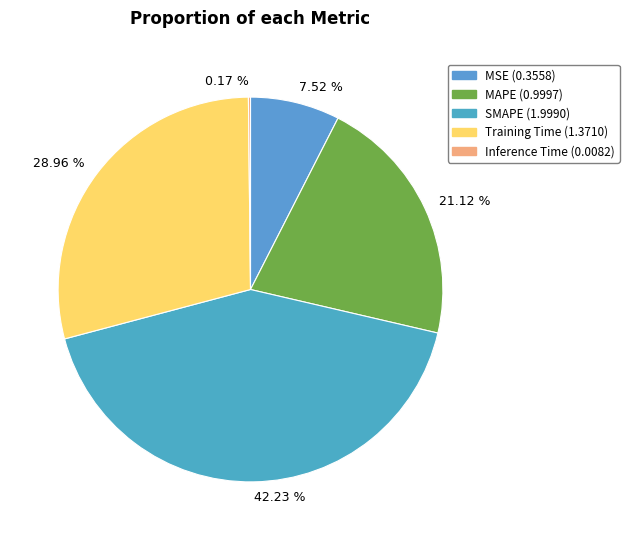

To the nearest percent, what is the average slice percentage?

20%